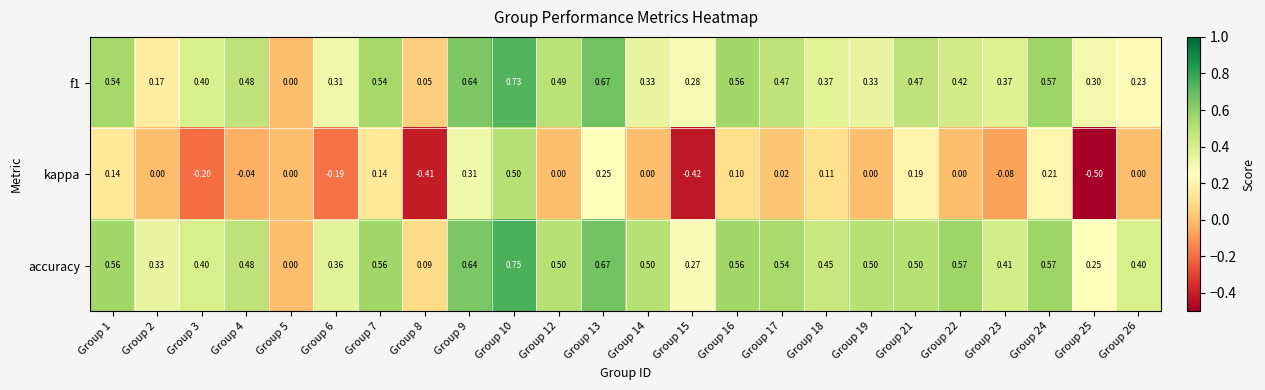

Which series has the largest total across all categories?

accuracy